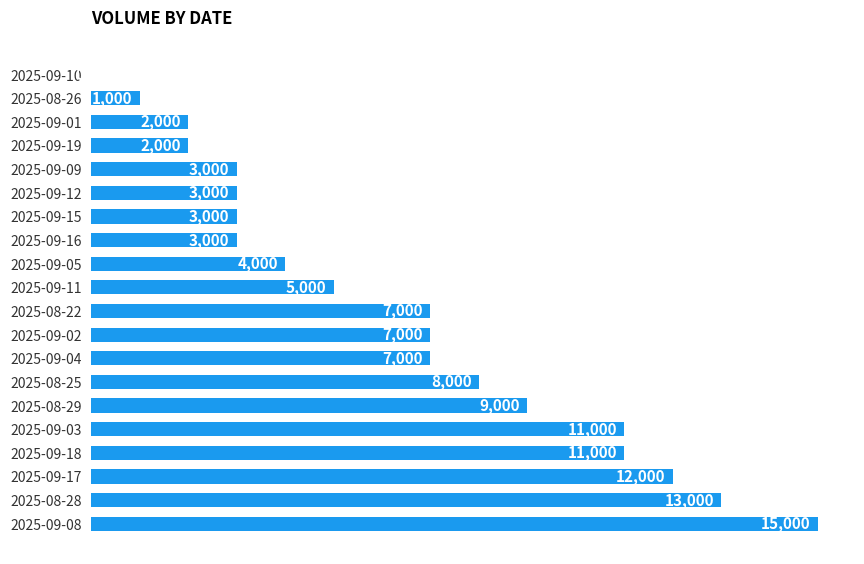

What value does the data have at 2025-09-02, to the nearest 10?

7000